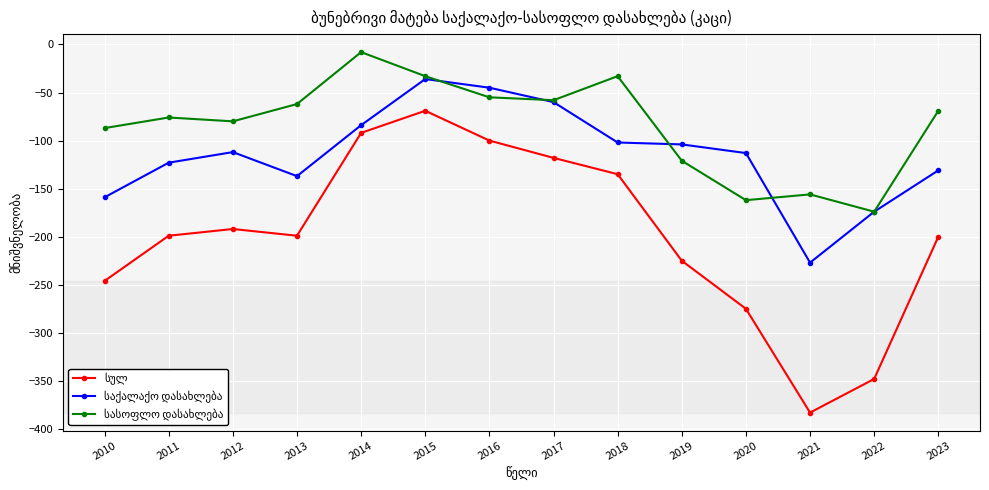

What is the spread (max minus min) of values at 2016?

55